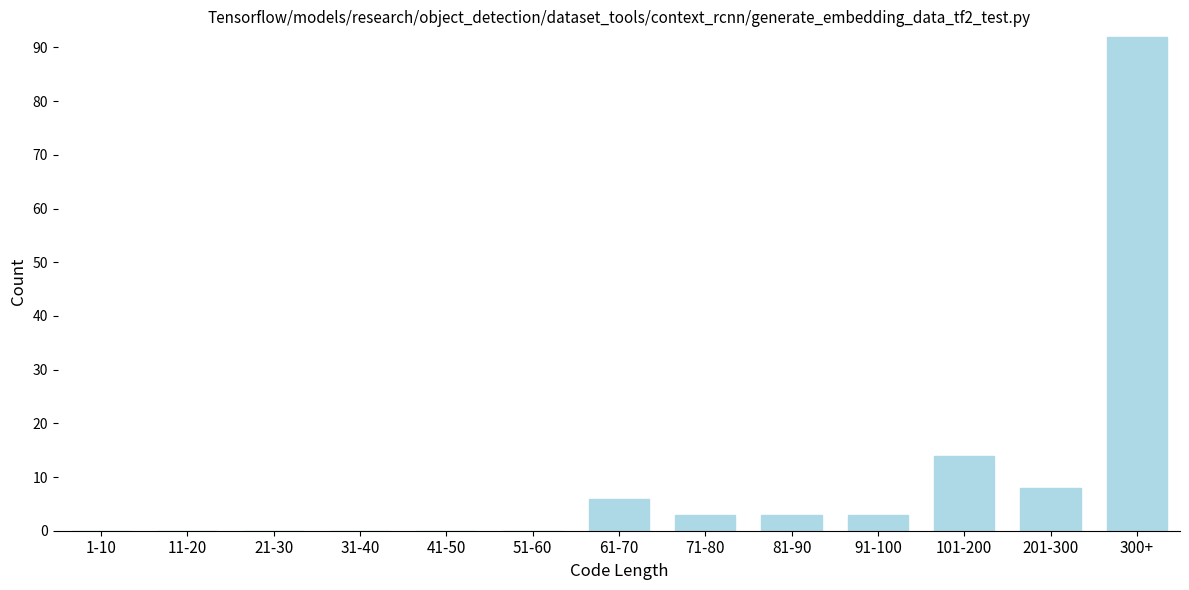

Reading left to right, extract all data points from this chart.

1-10=0	11-20=0	21-30=0	31-40=0	41-50=0	51-60=0	61-70=6	71-80=3	81-90=3	91-100=3	101-200=14	201-300=8	300+=92